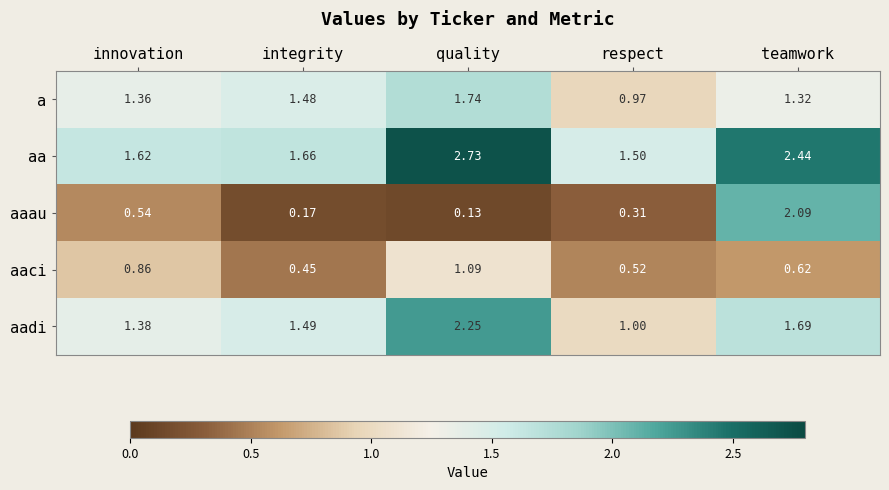

Which series changed the most between innovation and respect?

a